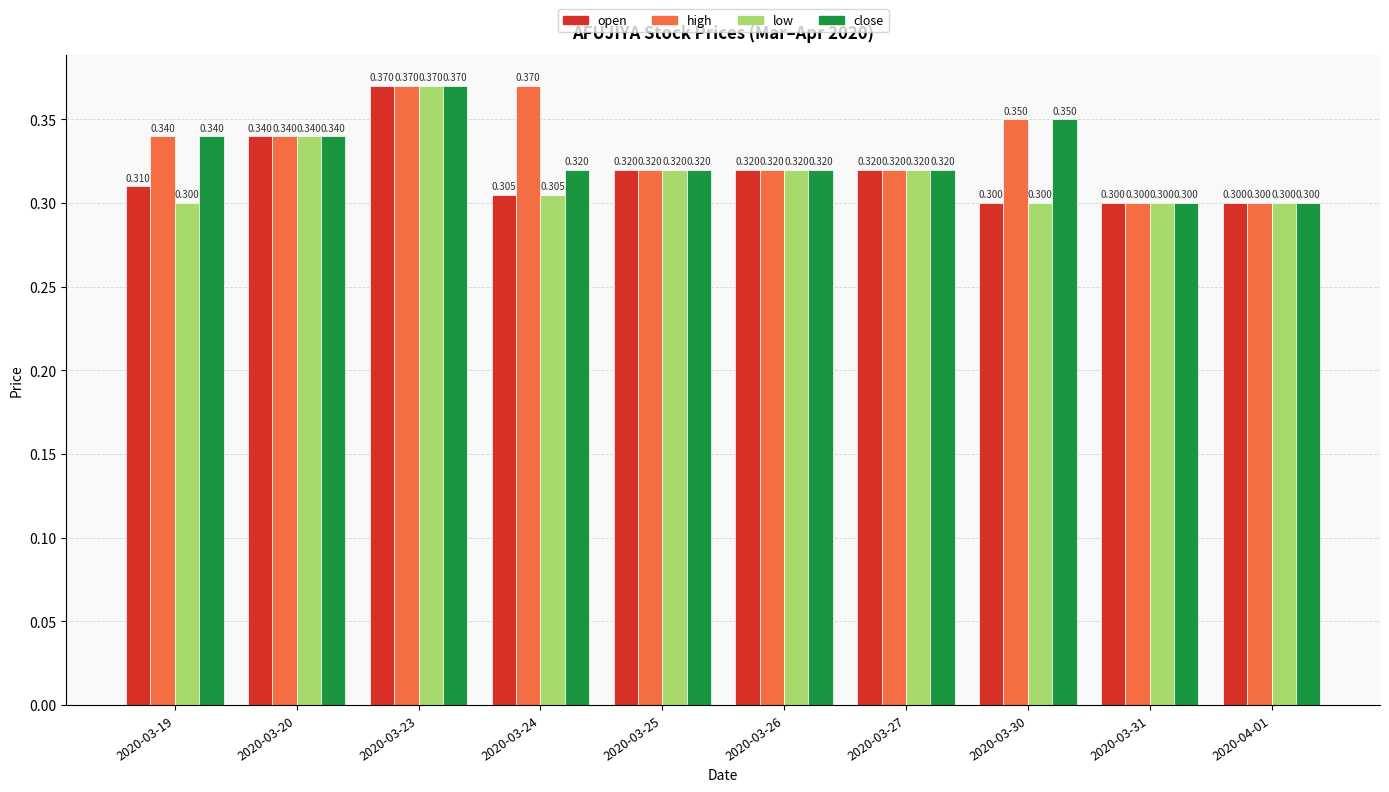

Between 2020-03-19 and 2020-03-23, which series saw the biggest shift?

low